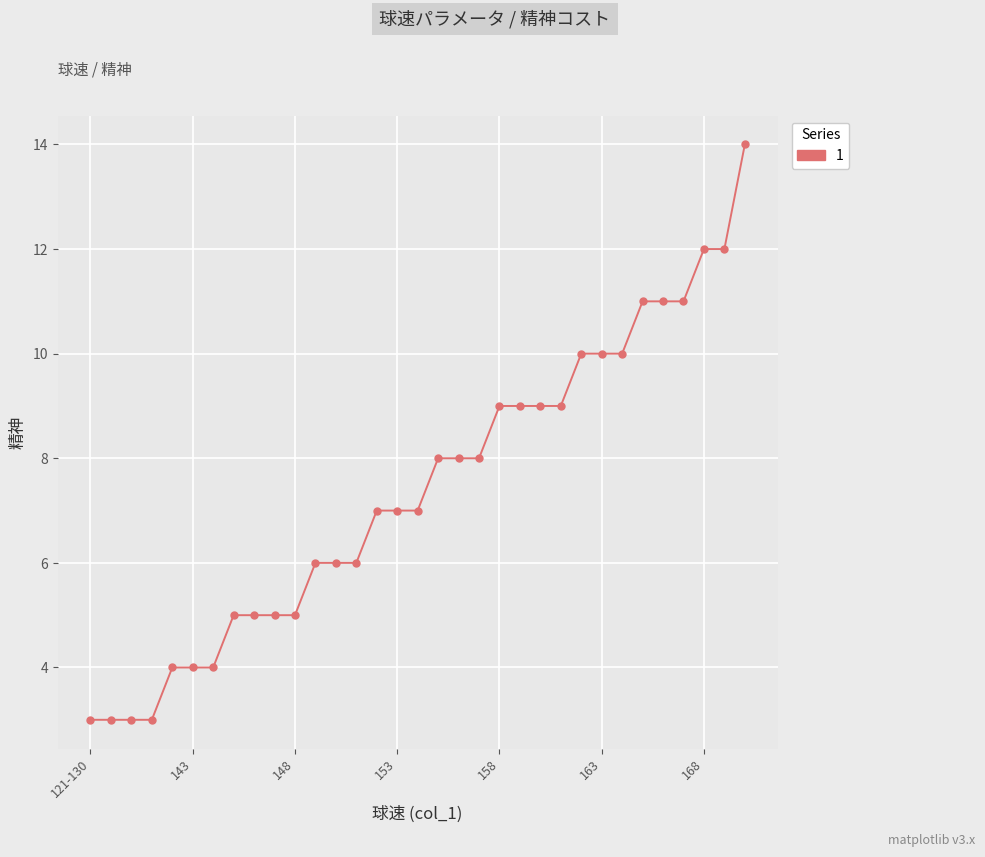

What is the value of the 32nd point from the left?

12